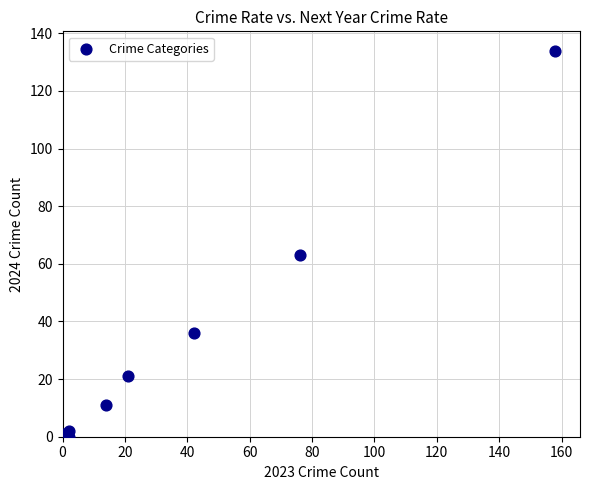

What Y value in the scatter plot is closest to 67?

63